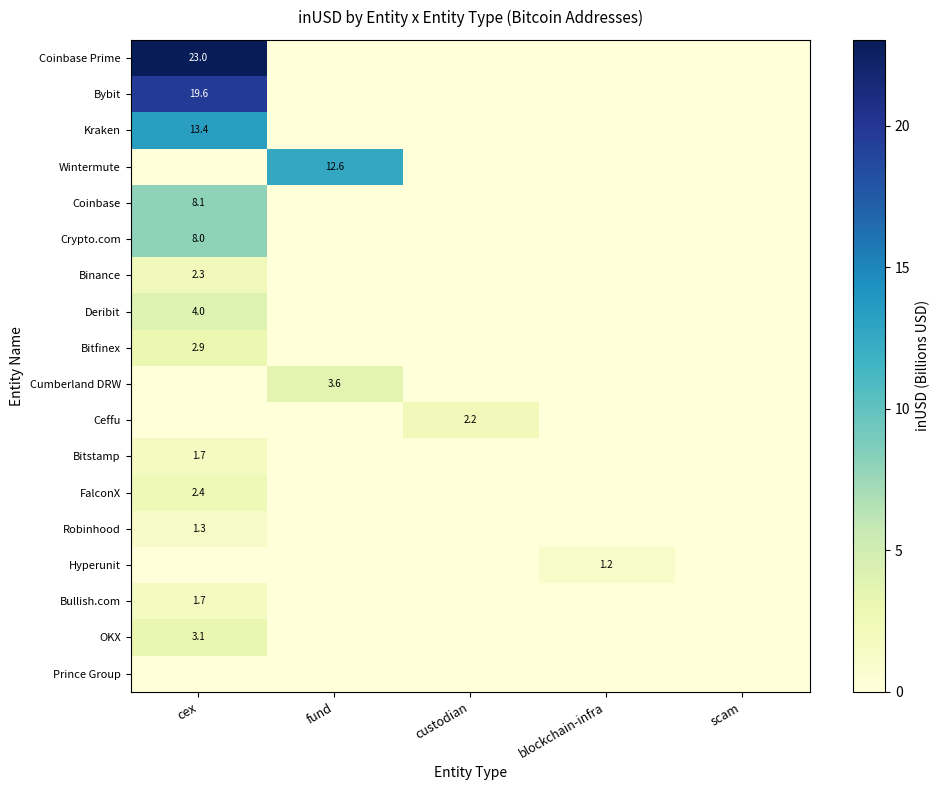

The value of Bitfinex at cex is 4.6. True or false?

False